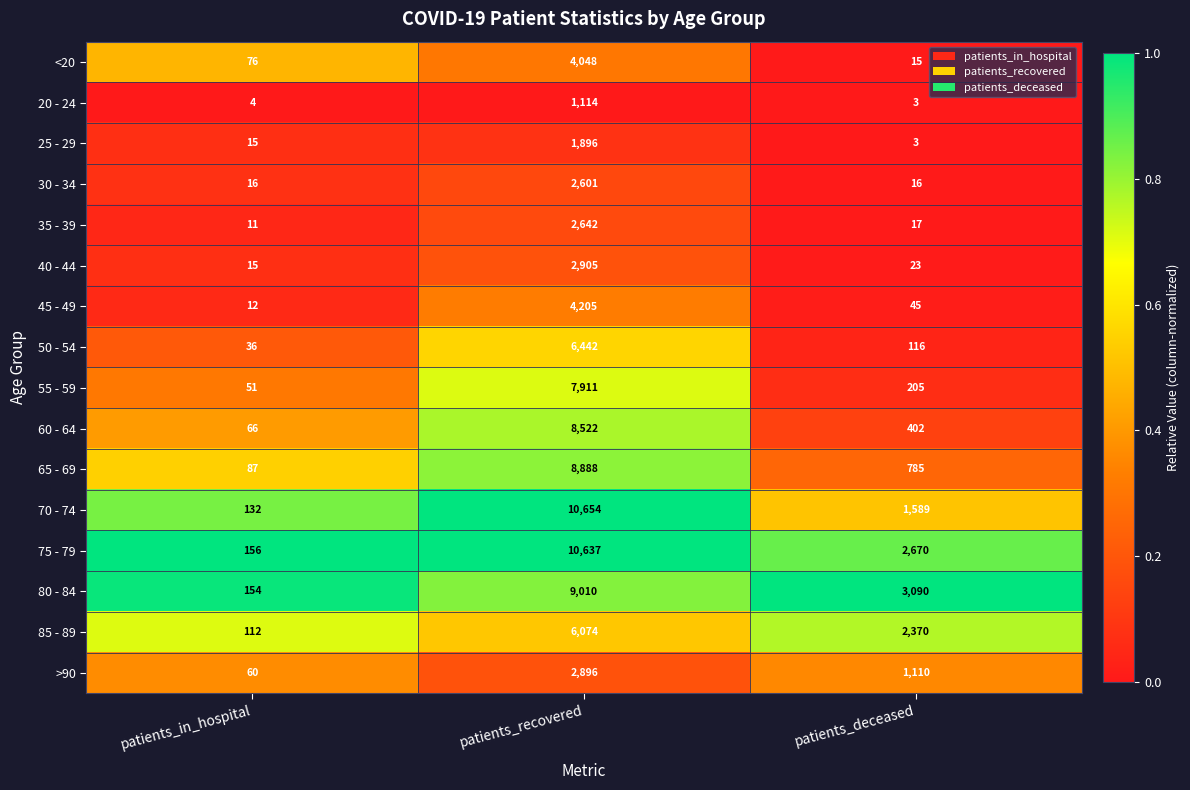

How many series are shown in this chart?

16